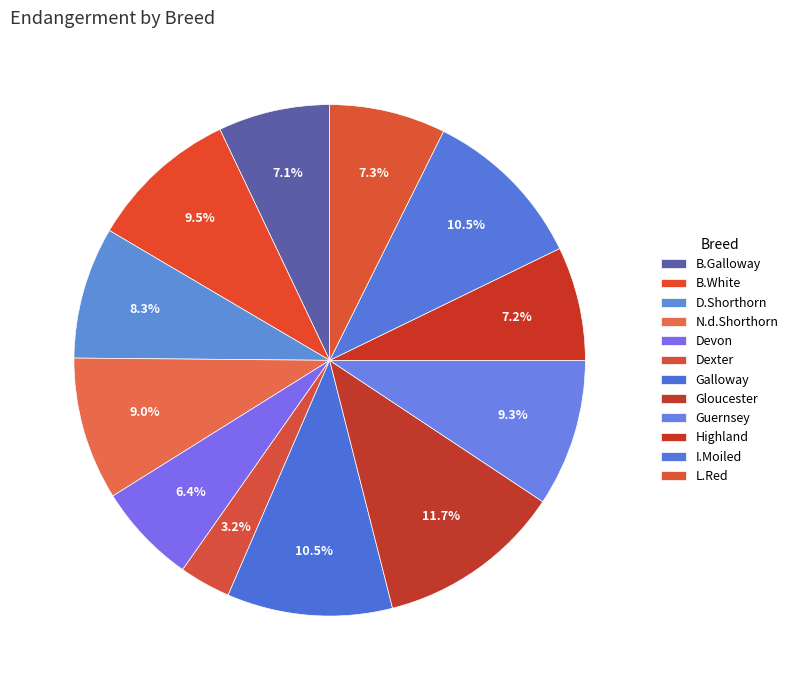

Does Guernsey represent more than half of the total?

No